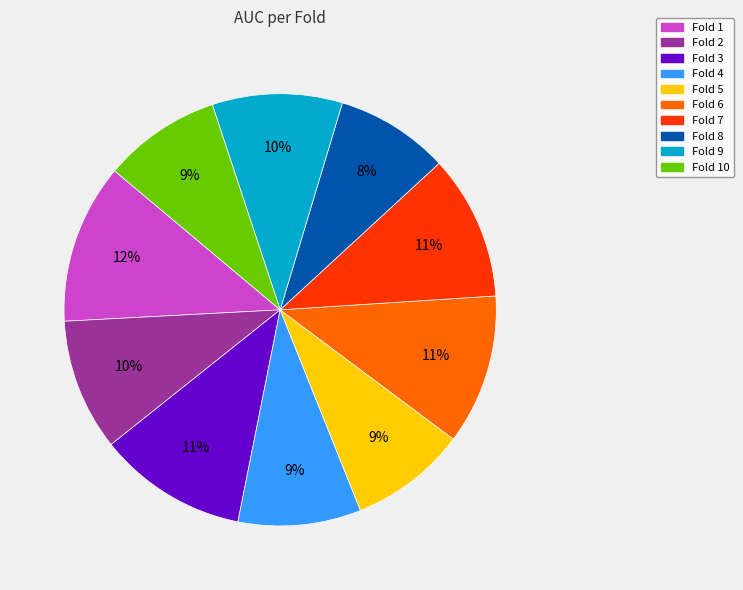

To the nearest percent, what is the average slice percentage?

10%